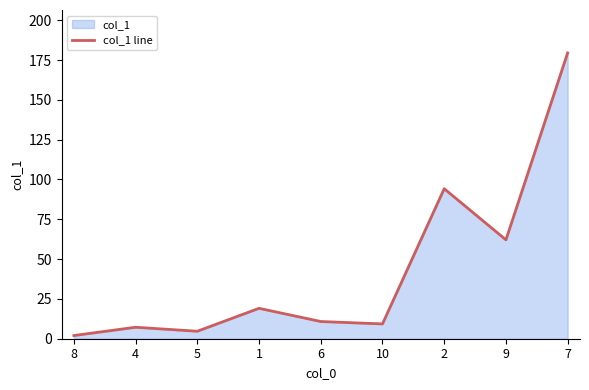

Reading right to left, extract all data points from this chart.

7=179.5	9=62.1	2=94.2	10=9.3	6=10.8	1=19.1	5=4.7	4=7.2	8=2.0